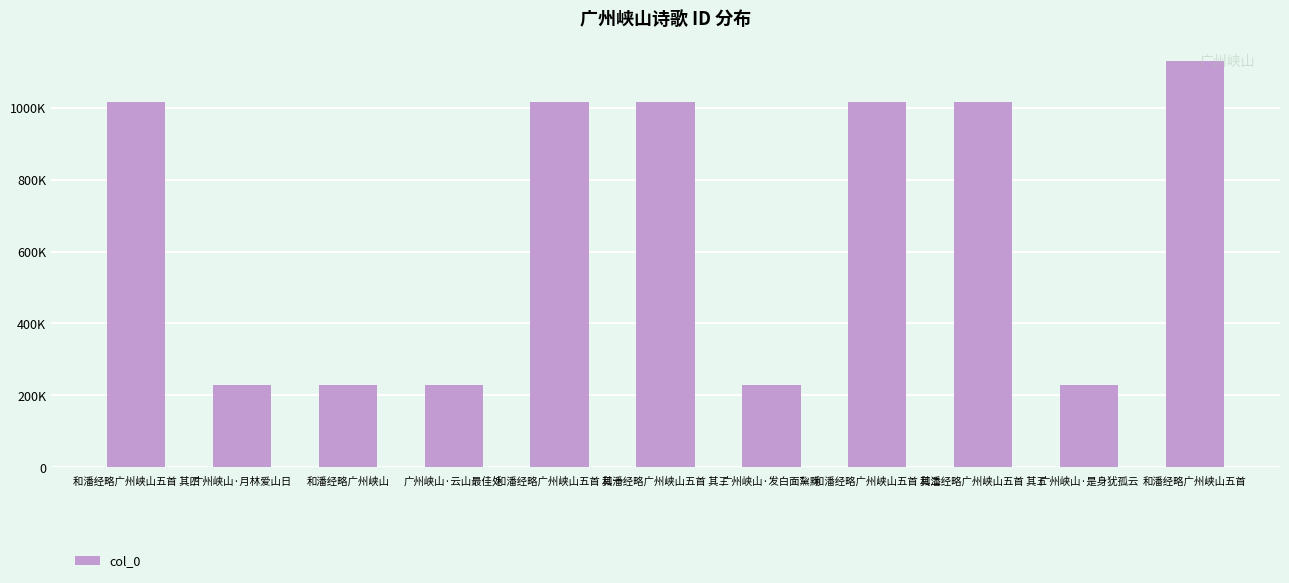

List the labels in order of value, largest first.

和潘经略广州峡山五首, 和潘经略广州峡山五首 其一, 和潘经略广州峡山五首 其二, 和潘经略广州峡山五首 其三, 和潘经略广州峡山五首 其四, 和潘经略广州峡山五首 其五, 广州峡山·是身犹孤云, 广州峡山·云山最佳处, 广州峡山·月林爱山日, 广州峡山·发白面黧黝, 和潘经略广州峡山